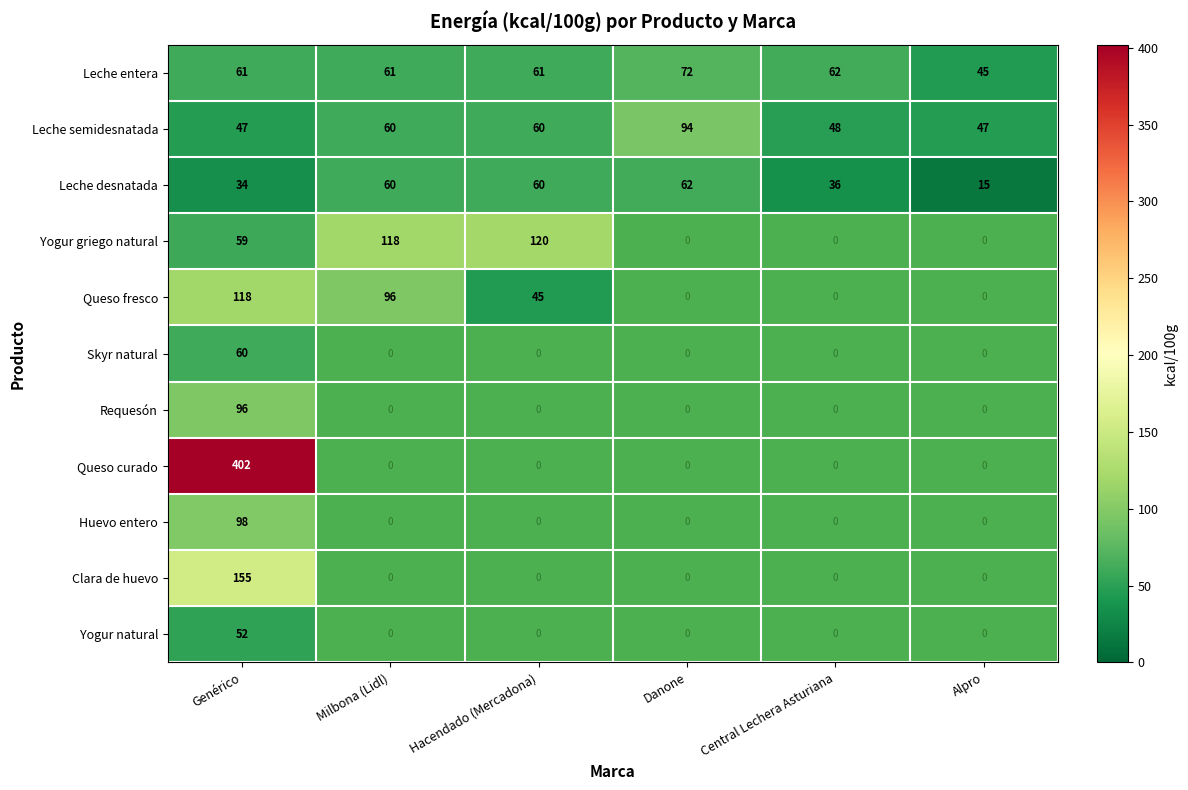

At how many categories does at least one series exceed 187?

1